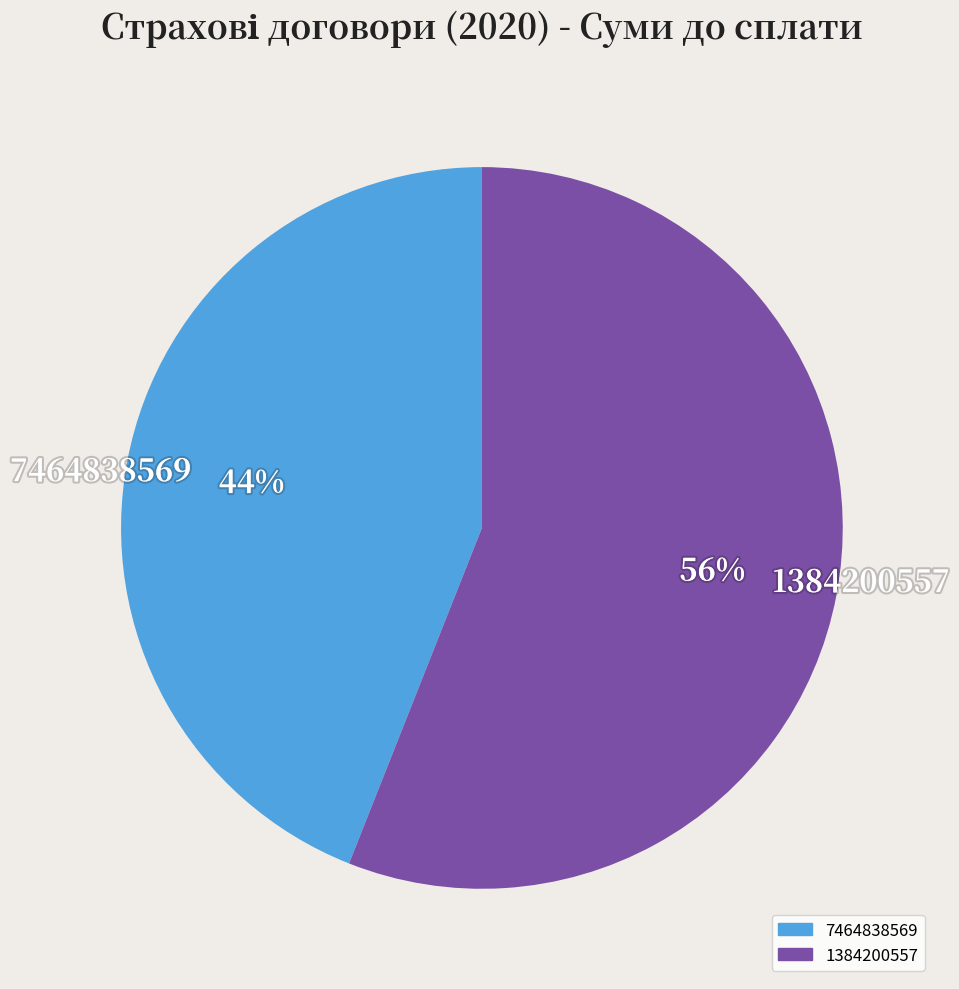

Rank the categories by value from lowest to highest.

7464838569, 1384200557